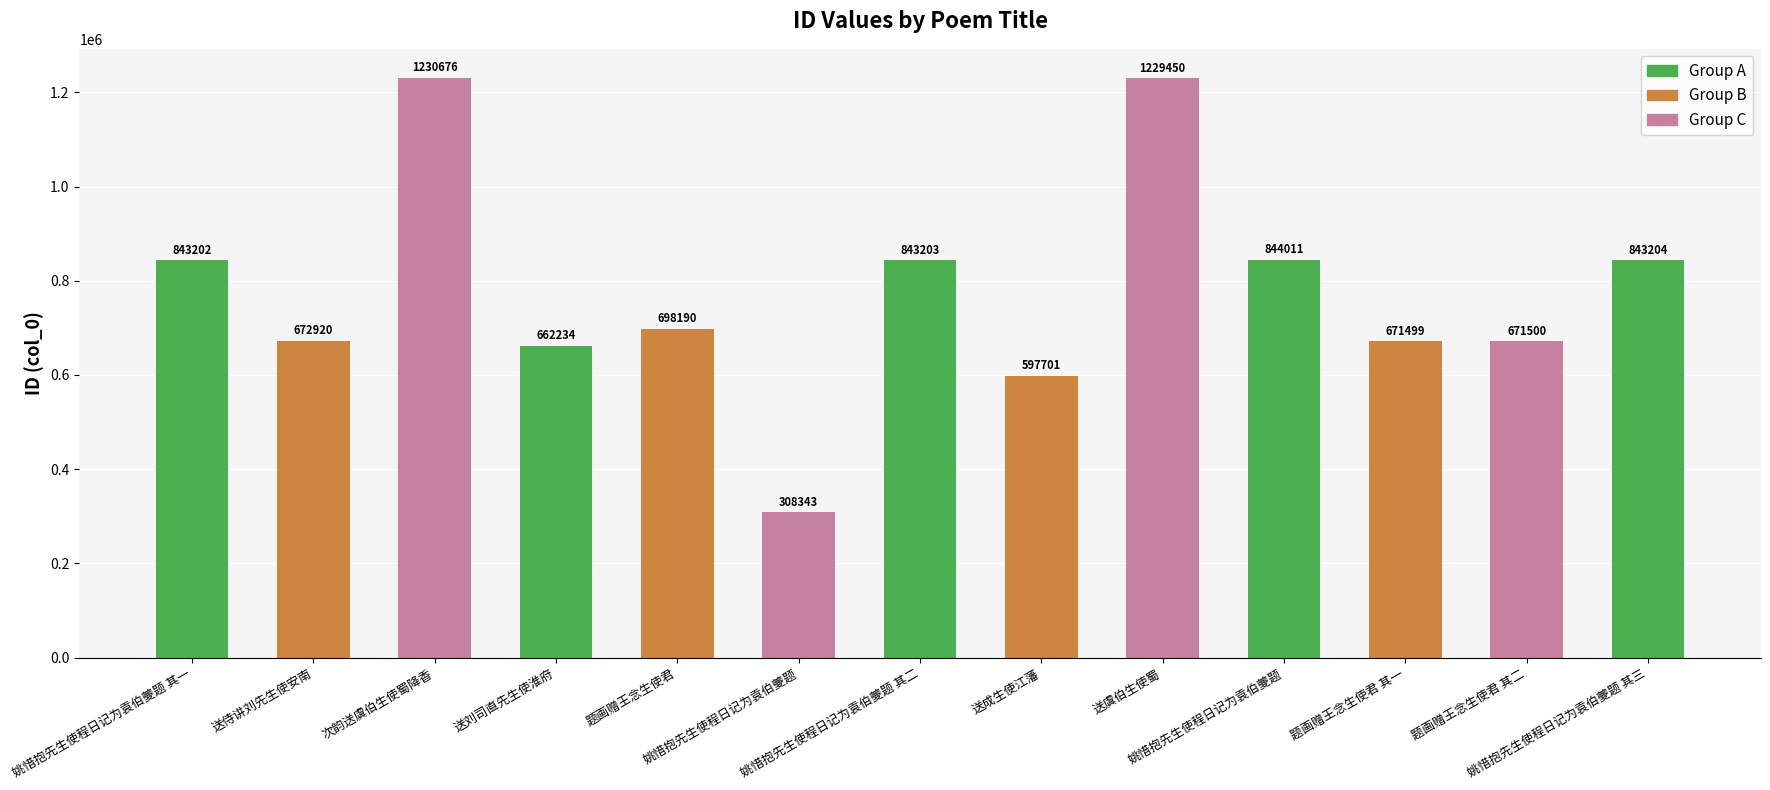

How many series are shown in this chart?

1